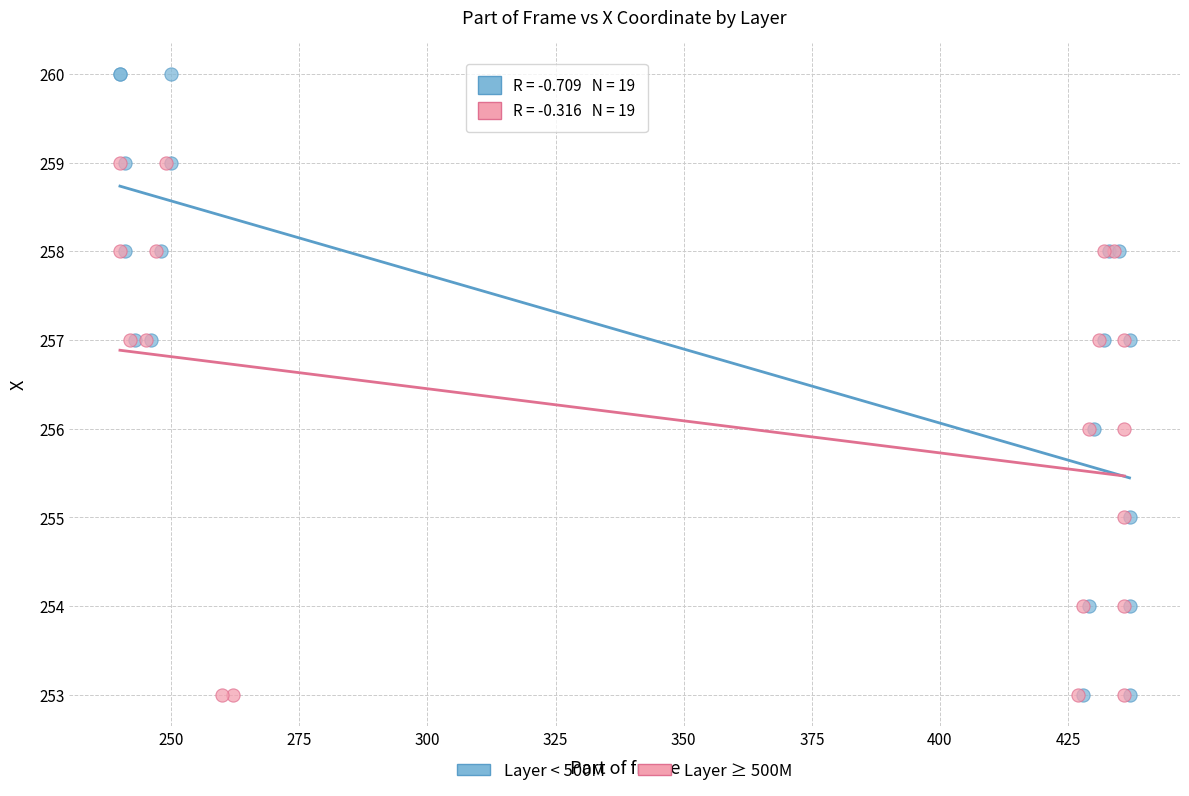

Which series contains the highest Y value?

Layer < 500M